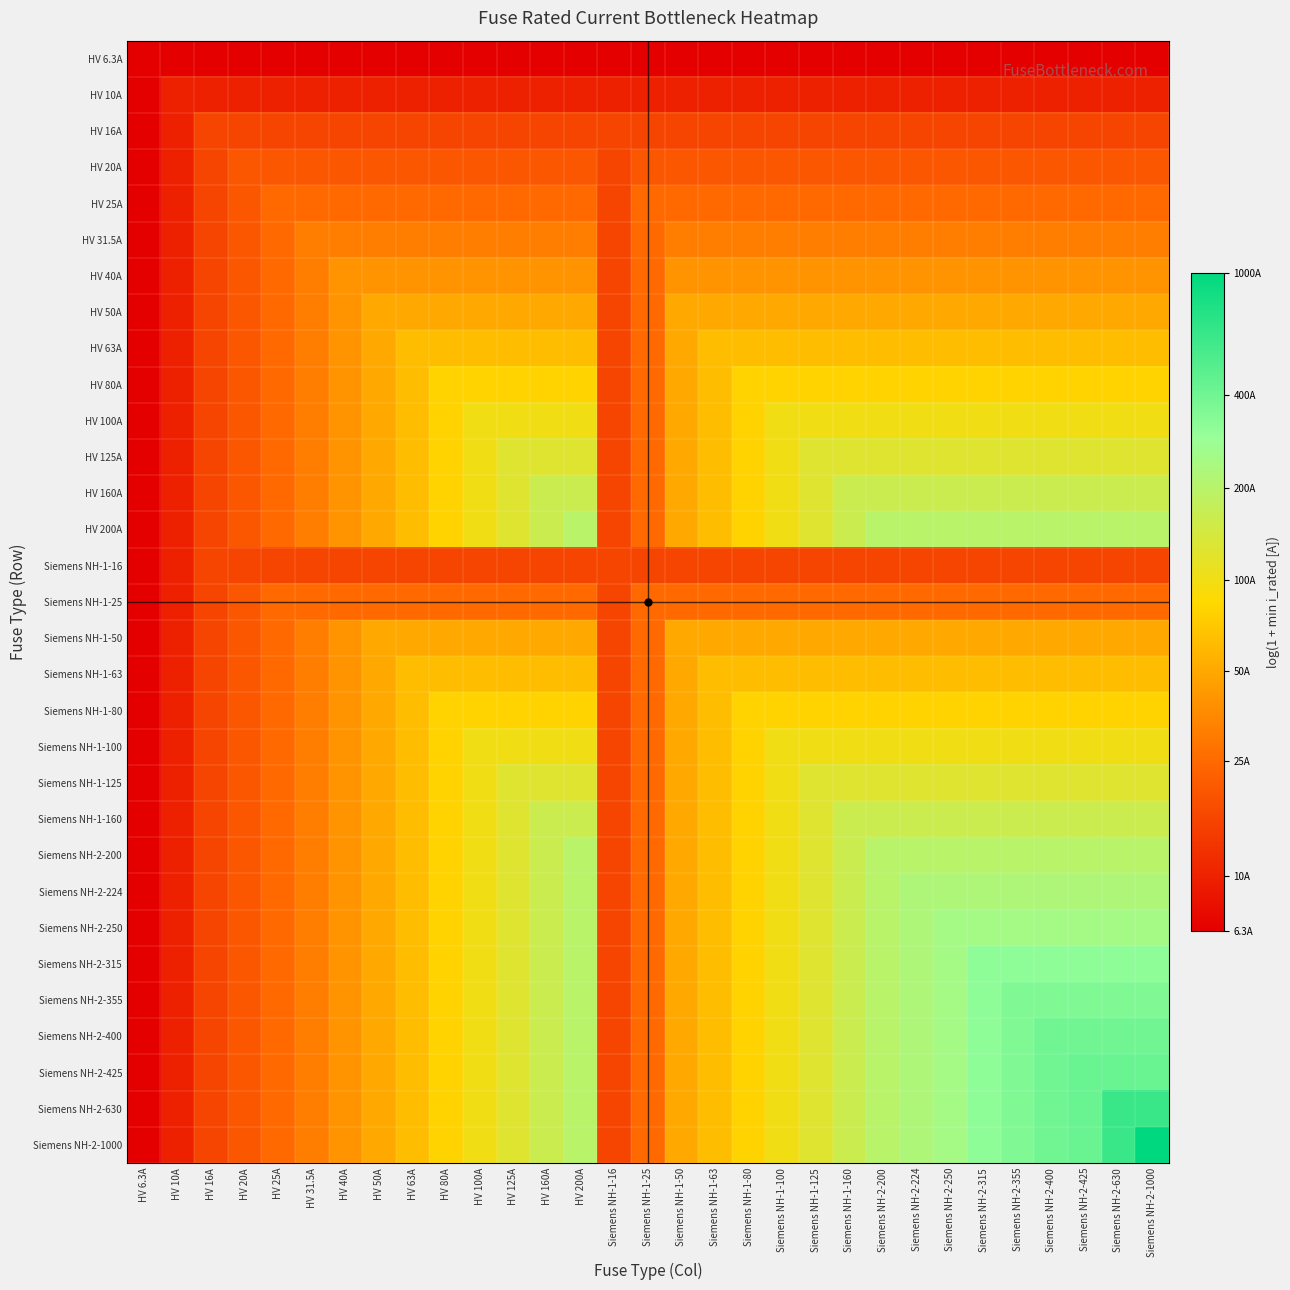

Between Siemens NH-2-200 and Siemens NH-1-63, which is larger?

Siemens NH-2-200